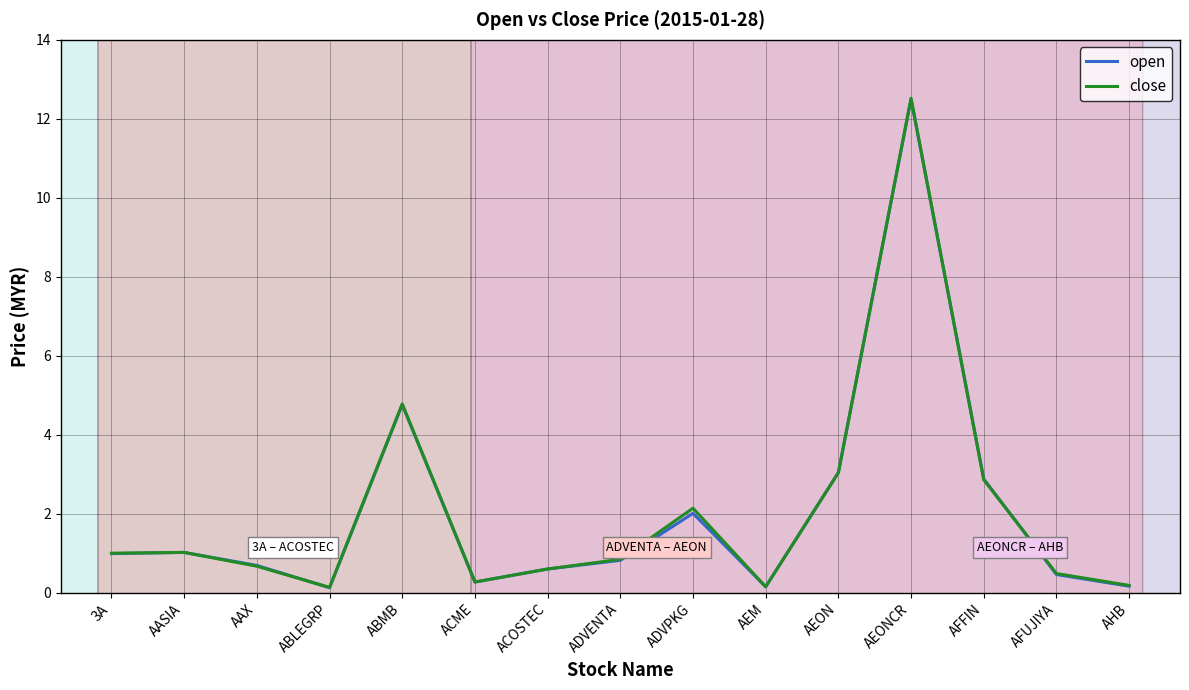

The value of open at 3A is 1.7. True or false?

False